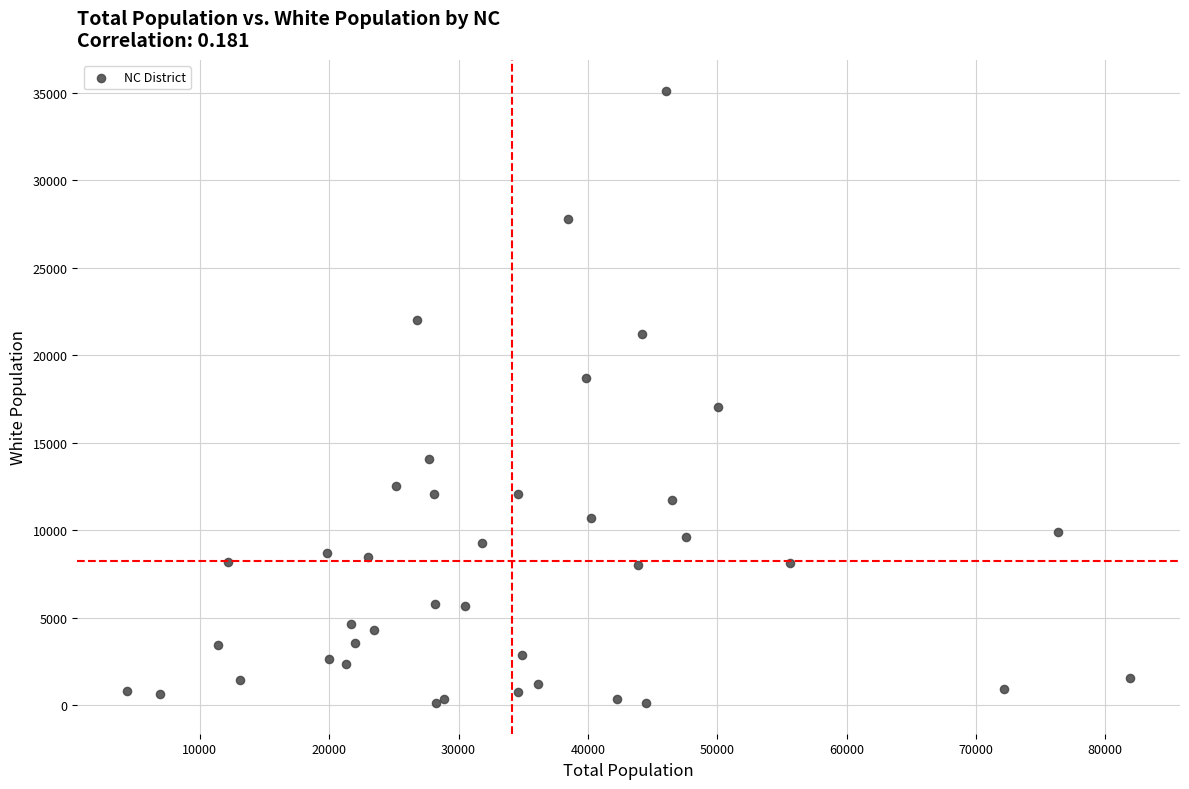

What Y value in the scatter plot is closest to 17629?

17032.1